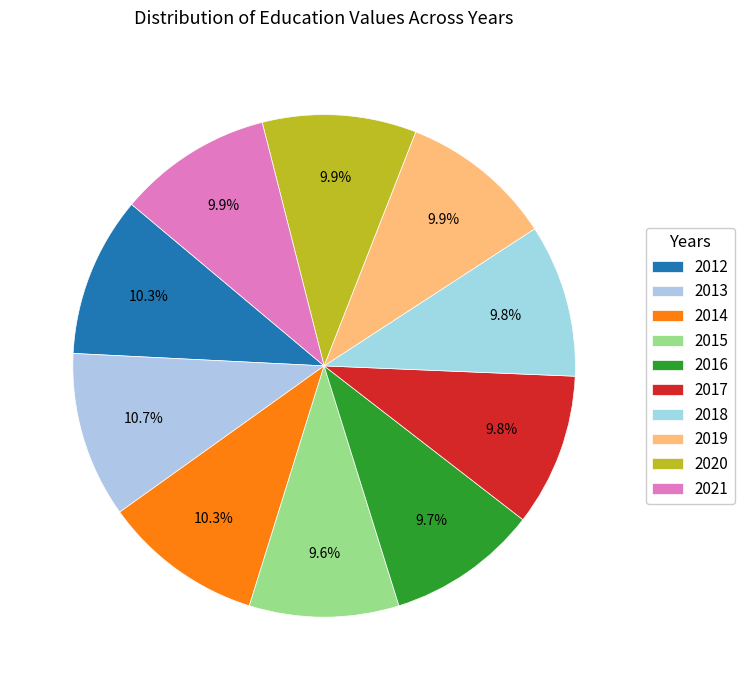

How many segments does this pie chart have?

10